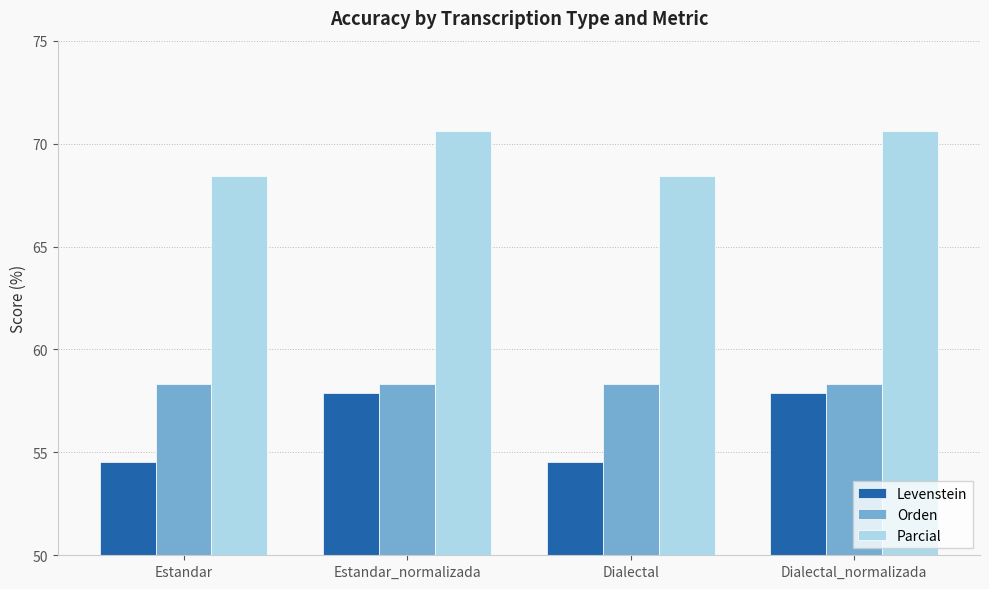

What is the difference between the highest and lowest values at Estandar?

13.9